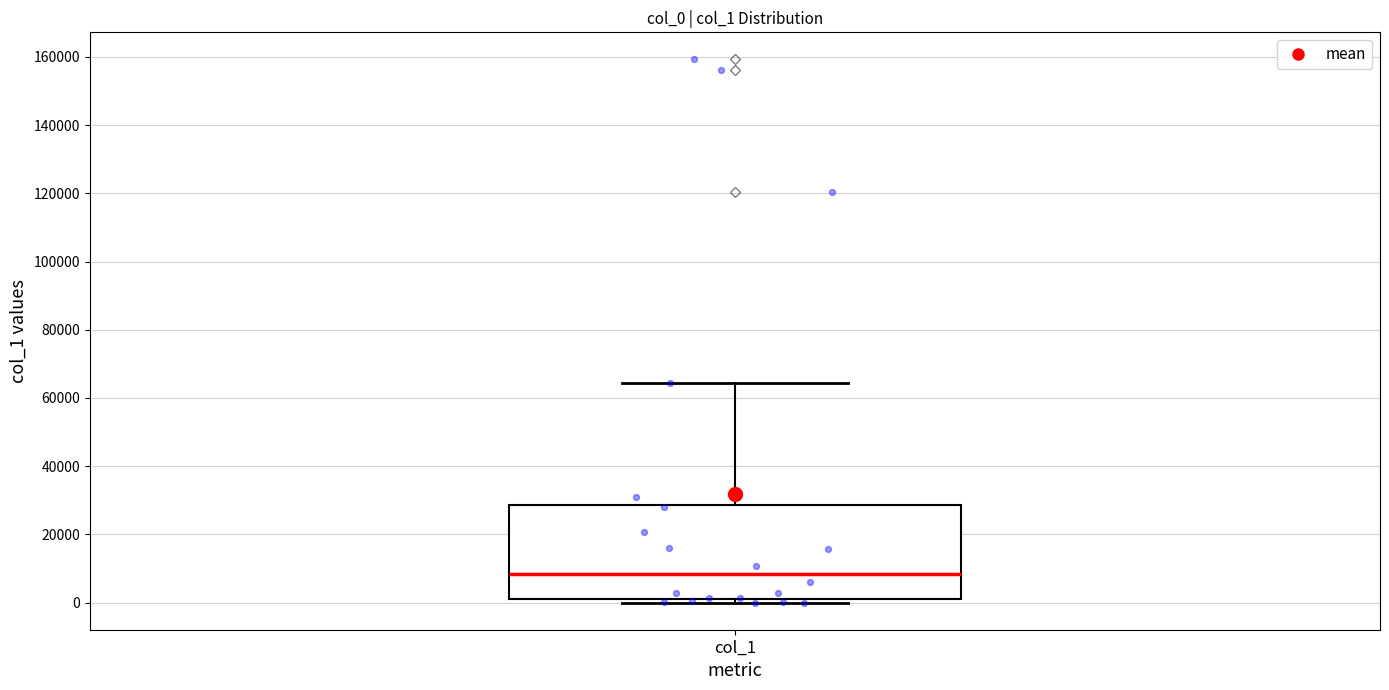

Transcribe this box plot: give where the median line is, the range the box spans, and where the two whiskers end, as read against the y-axis. The values are not printed on the chart, so give them approximately, as read against the axis.

median 8000, box 2000 to 28000, whiskers 0 to 64000